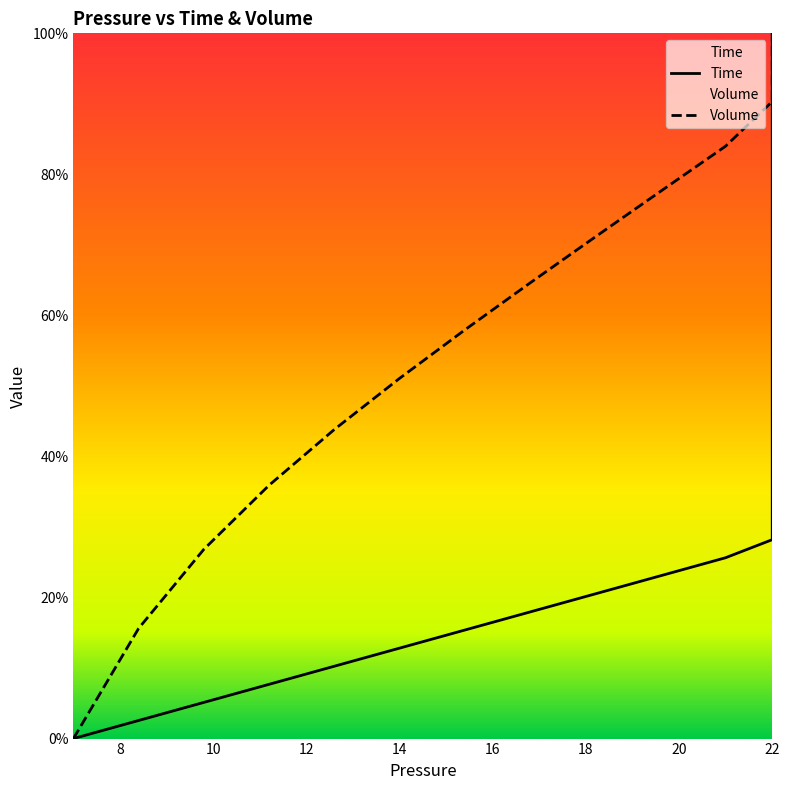

At how many categories does at least one series exceed 0?

39